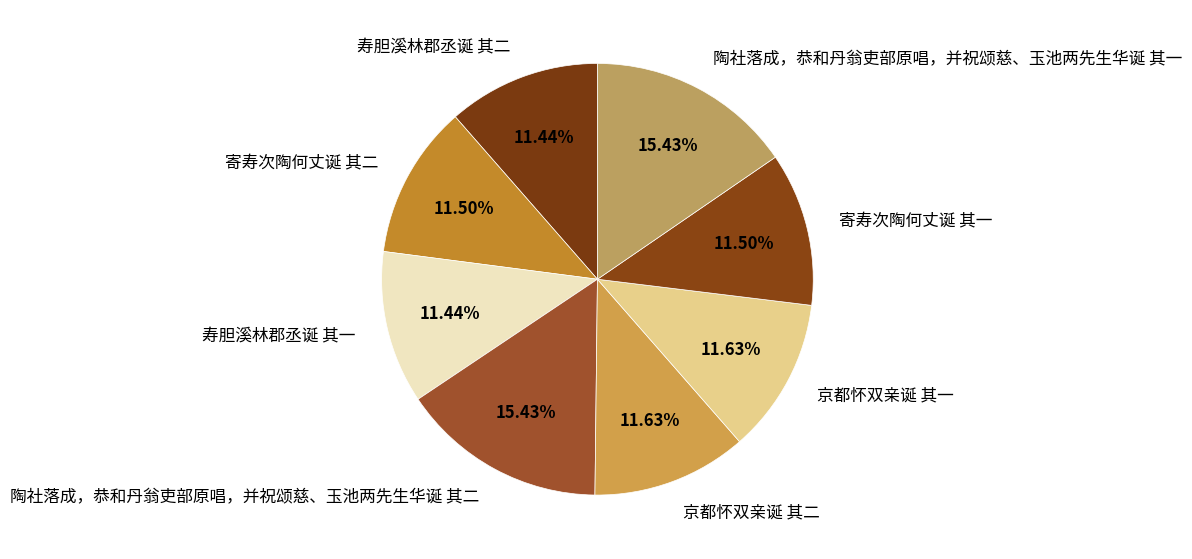

Which has a higher value, 陶社落成，恭和丹翁吏部原唱，并祝颂慈、玉池两先生华诞 其一 or 寄寿次陶何丈诞 其一?

陶社落成，恭和丹翁吏部原唱，并祝颂慈、玉池两先生华诞 其一